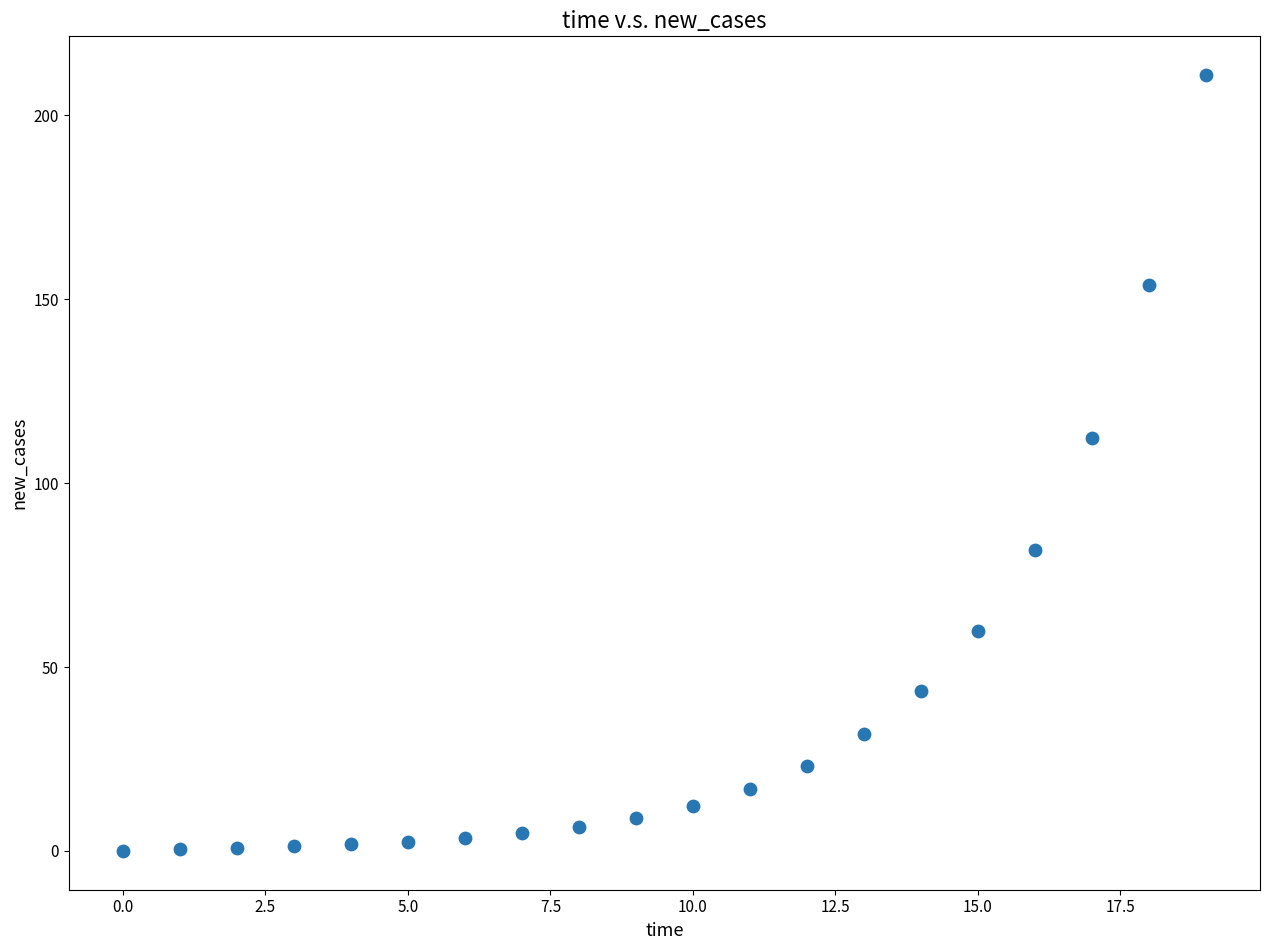

What is the range of Y values (max minus min)?

211.0